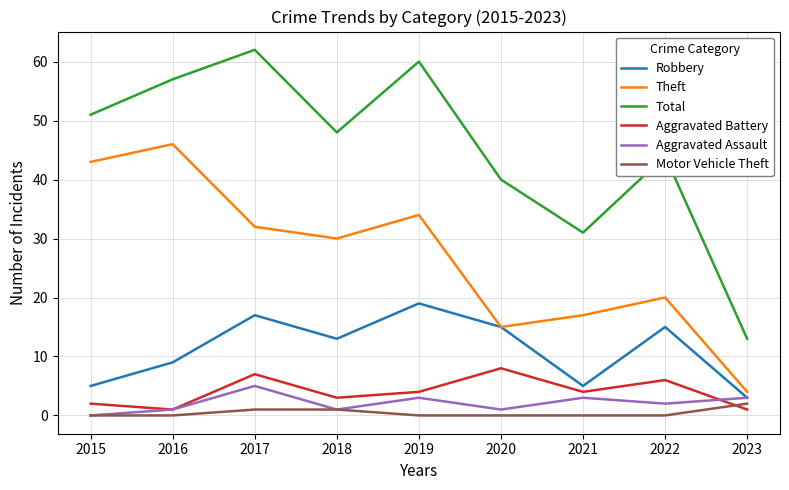

Reading left to right, what are all the values shown in this chart?

Robbery: 5	9	17	13	19	15	5	15	3
Theft: 43	46	32	30	34	15	17	20	4
Total: 51	57	62	48	60	40	31	44	13
Aggravated Battery: 2	1	7	3	4	8	4	6	1
Aggravated Assault: 0	1	5	1	3	1	3	2	3
Motor Vehicle Theft: 0	0	1	1	0	0	0	0	2